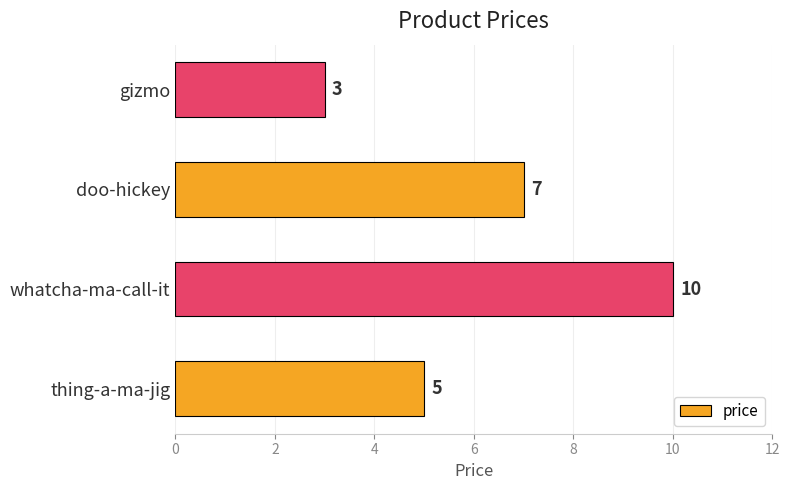

How many values are between 5 and 10?

3